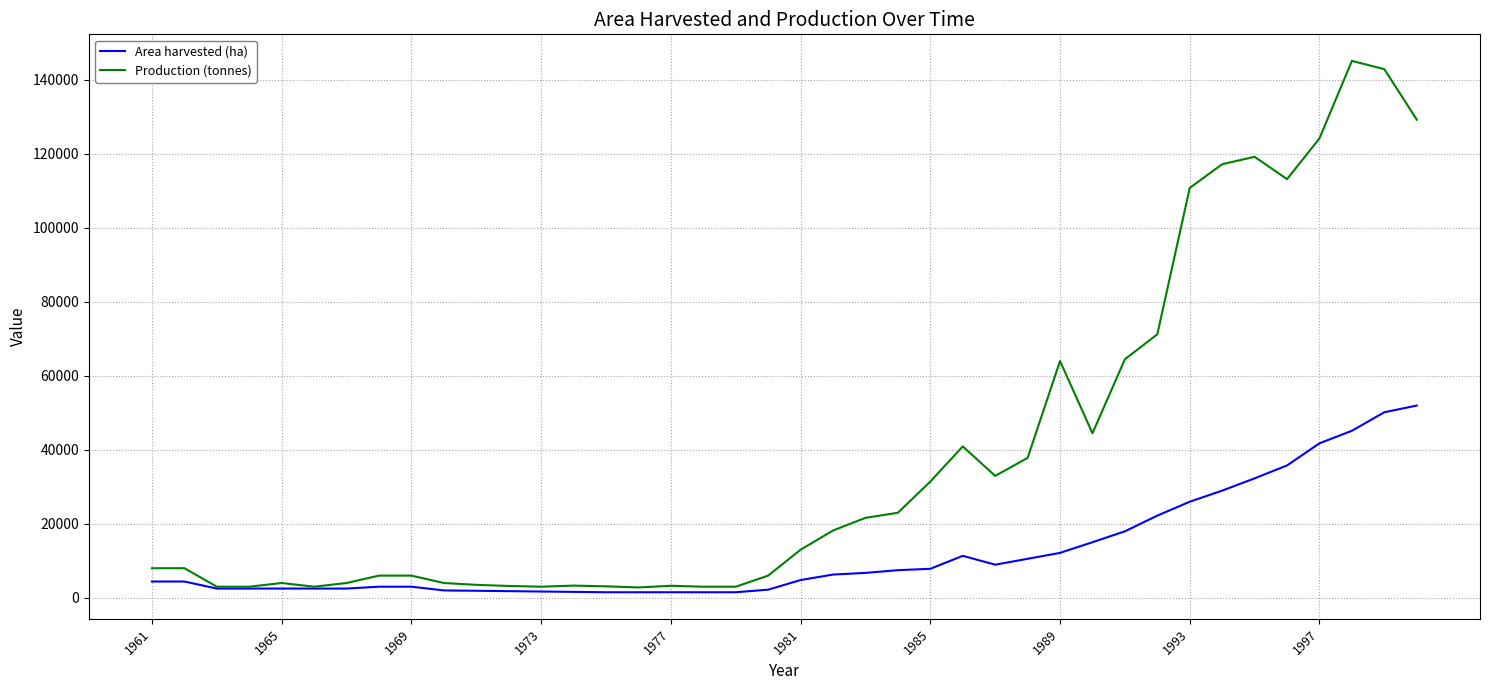

List the series in order of their peak value, lowest first.

Area harvested (ha), Production (tonnes)